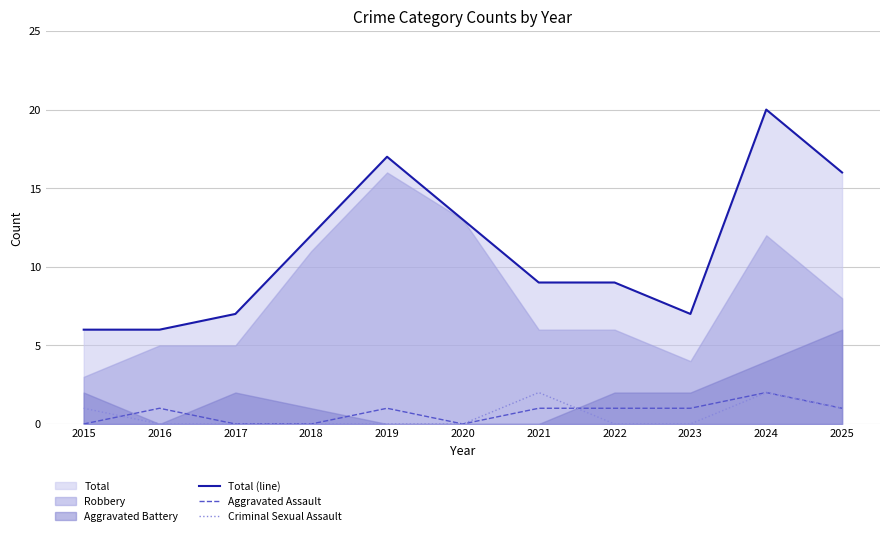

Which label corresponds to the largest value in the chart?

2024